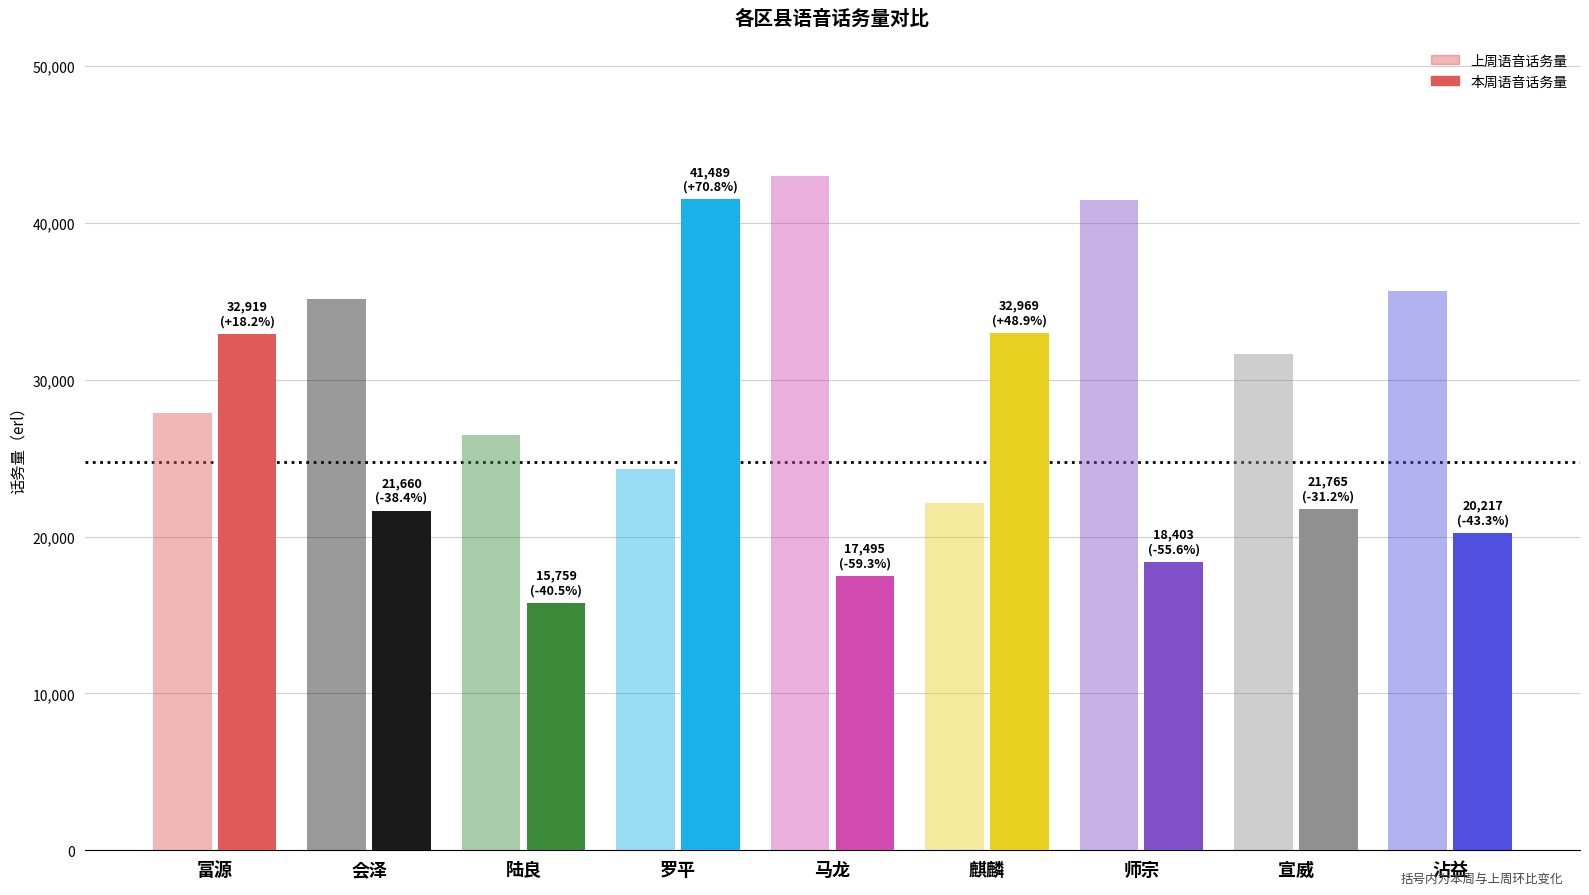

What is the label of the 1st bar from the right?

沾益